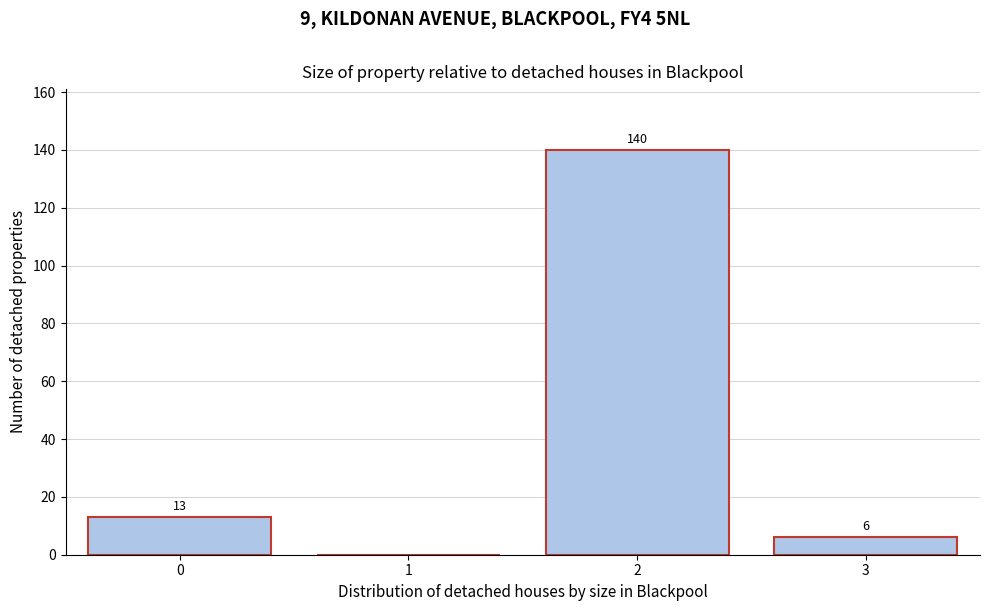

Reading left to right, transcribe all the data shown in this chart.

0=13	1=0	2=140	3=6